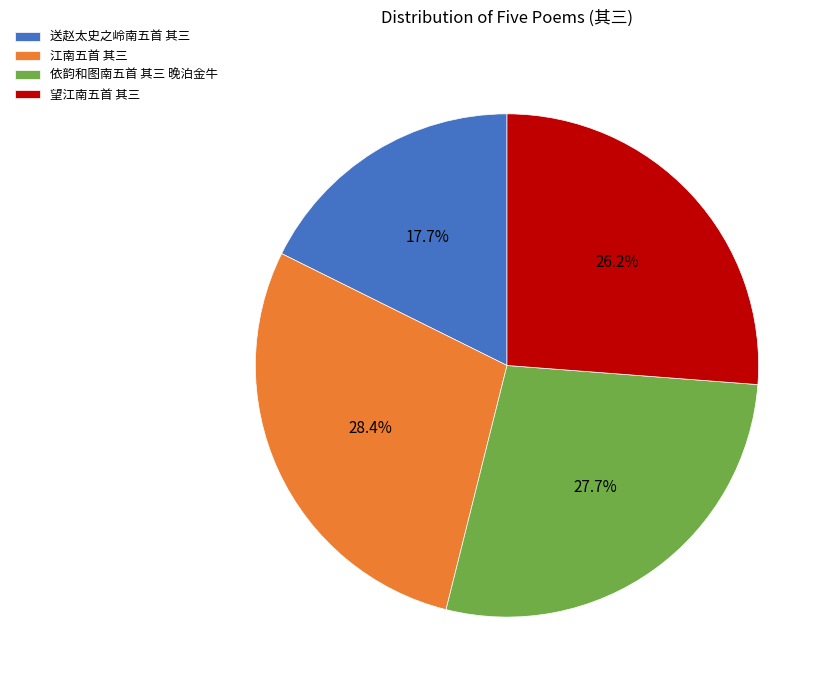

Between 依韵和图南五首 其三 晚泊金牛 and 江南五首 其三, which is larger?

江南五首 其三